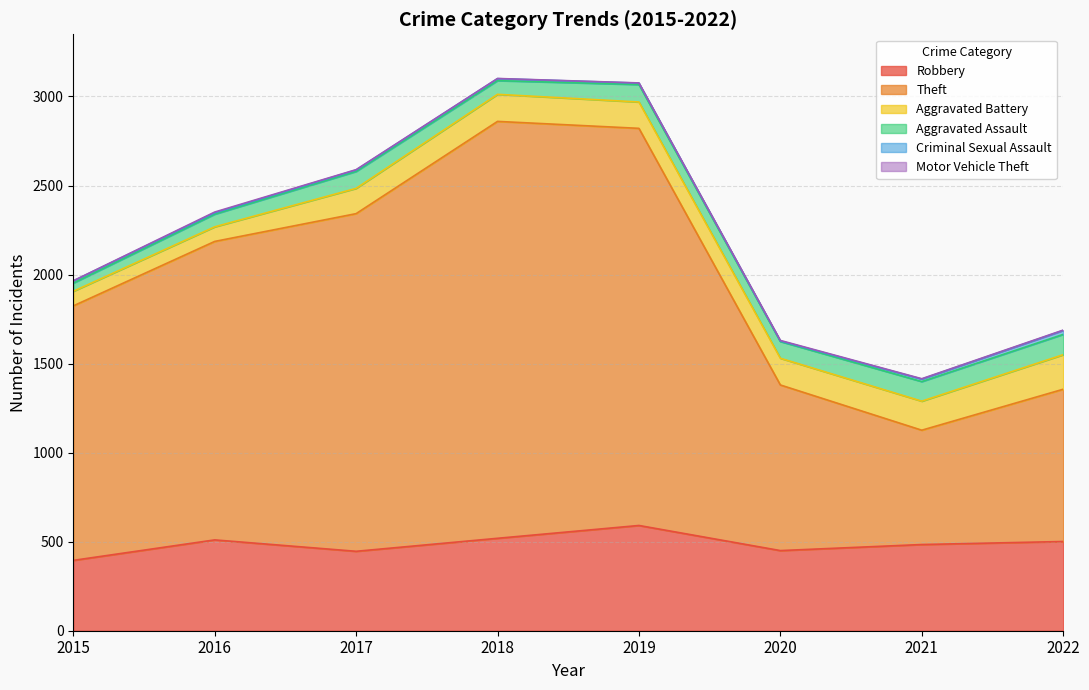

Count the Criminal Sexual Assault values in the range 8 to 14.

6